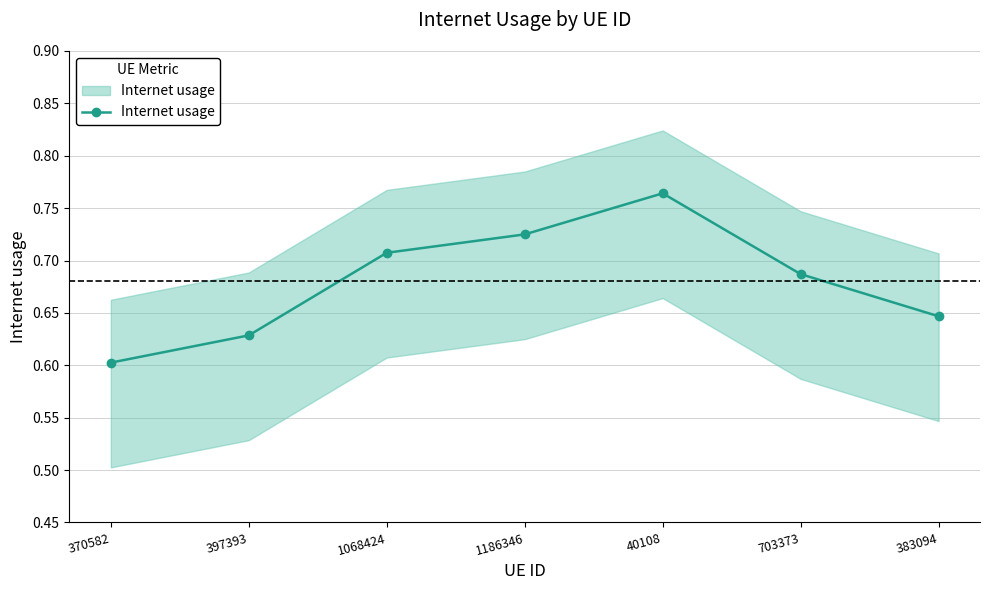

What is the average value?

0.7